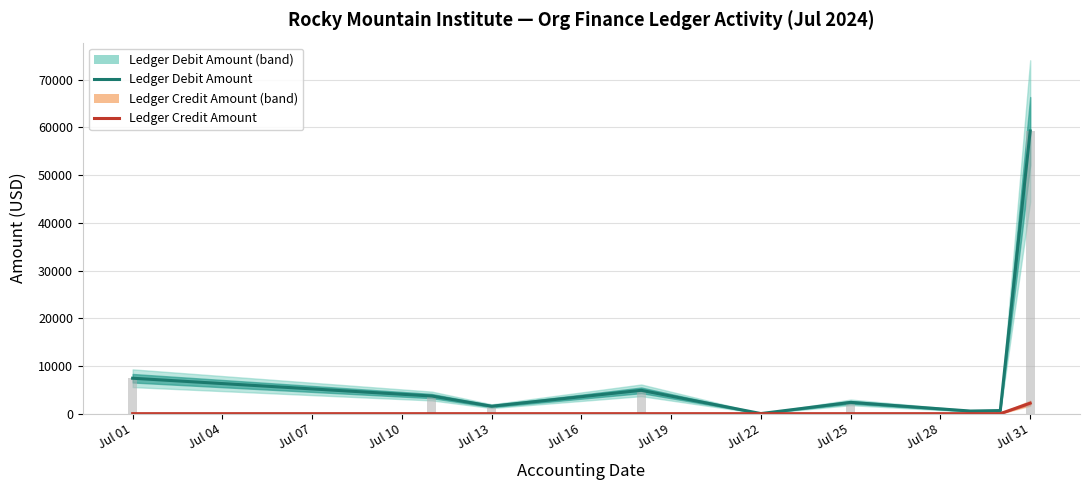

Which series changed the most between Jul 01 and Jul 04?

Ledger Debit Amount